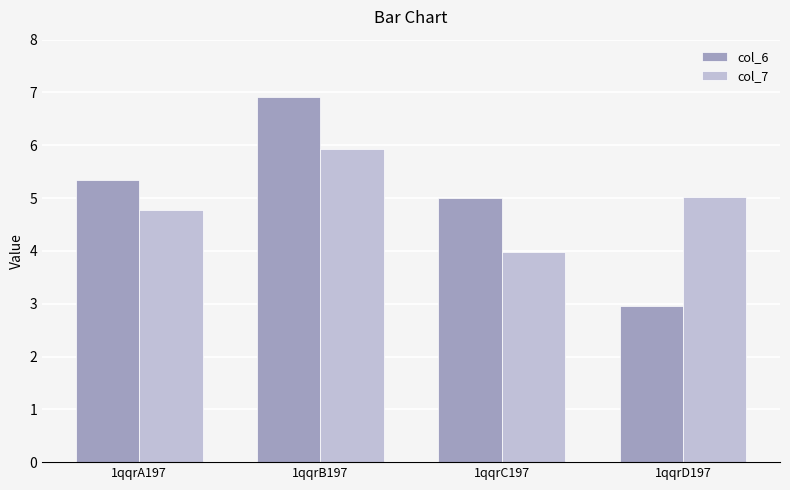

Which label corresponds to the largest value in the chart?

1qqrB197